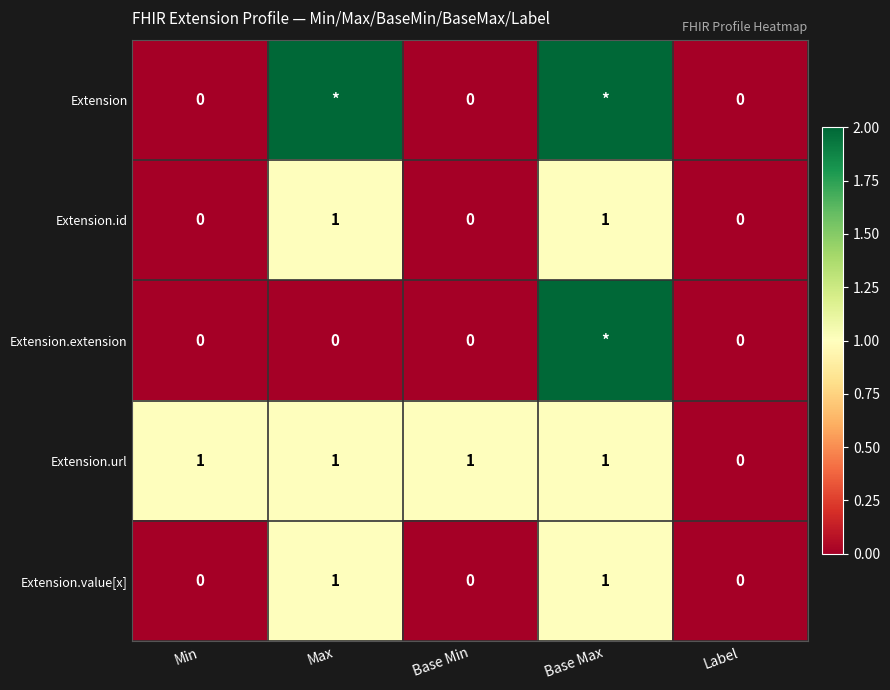

What is the average value of the Extension.url series?

1